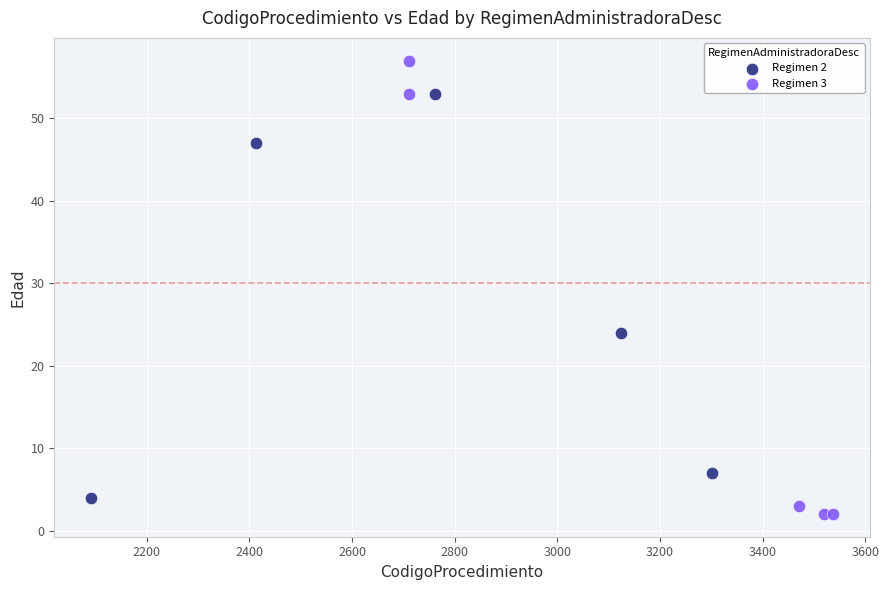

Which series has the largest Y range (max minus min)?

Regimen 3